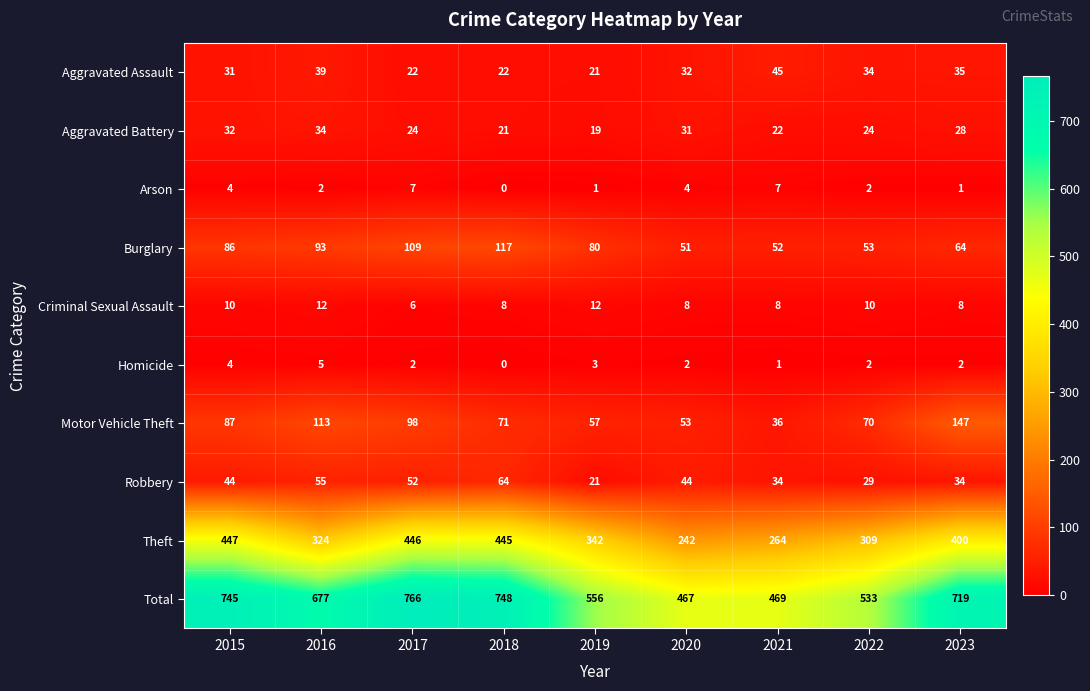

Where does the Homicide series first go above 2?

2015